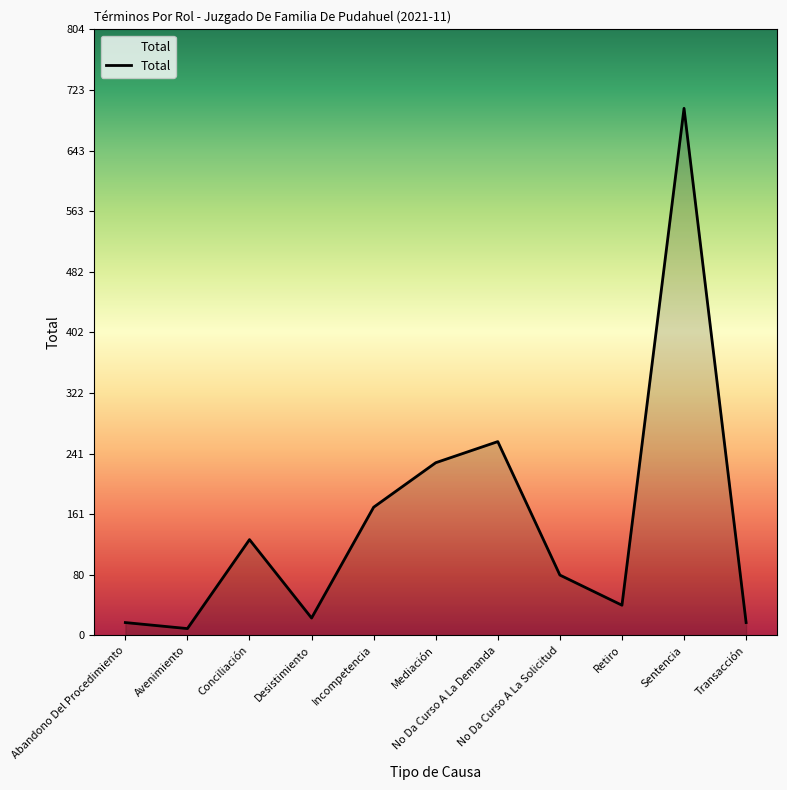

What is the average value?

152